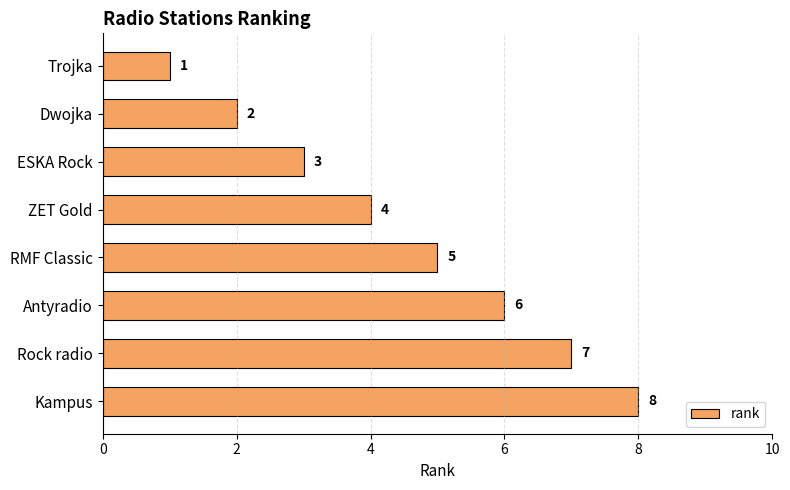

Count the values in the range 3 to 7.

5